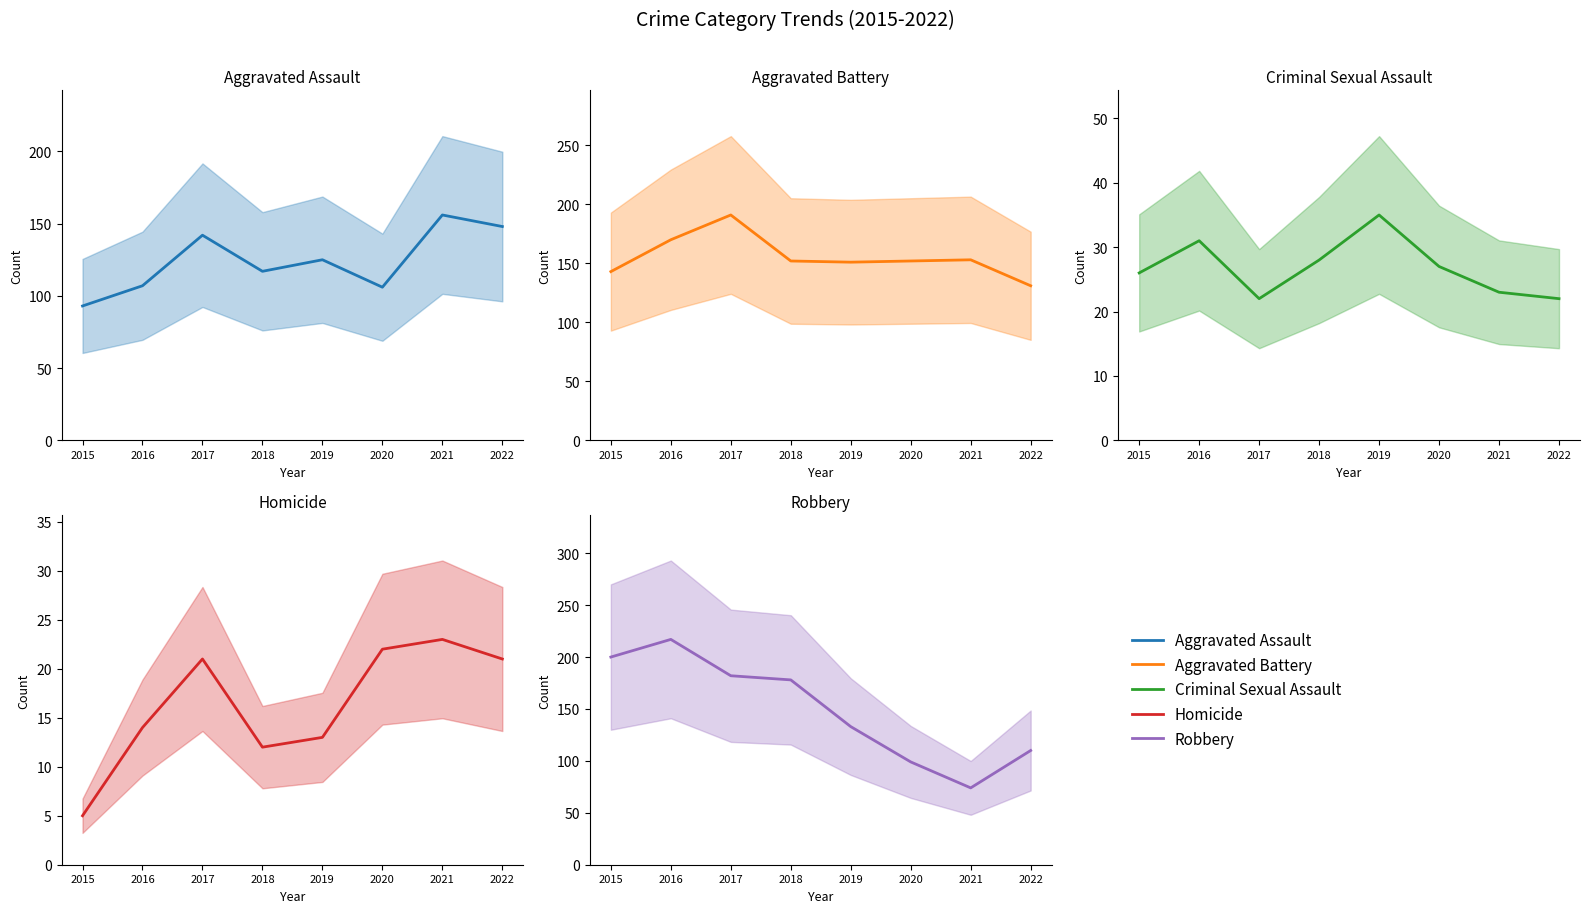

At which category is the sum across all series the highest?

2017